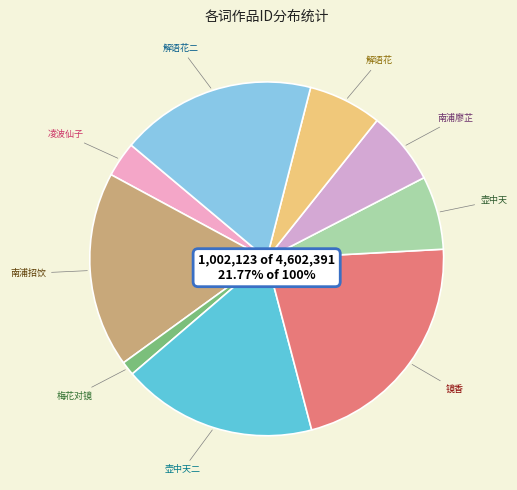

What percentage is the 咏美人梅花对镜·香奁妆欲罢 slice, to the nearest percent?

1%